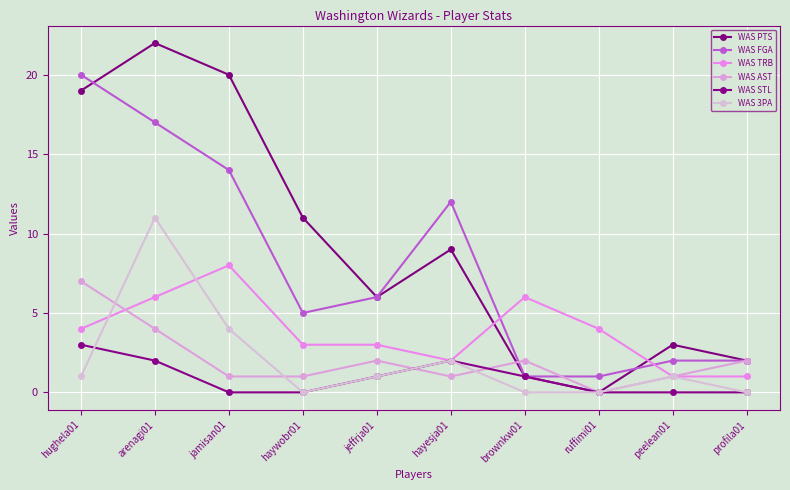

What is the highest value of the WAS 3PA series?

11